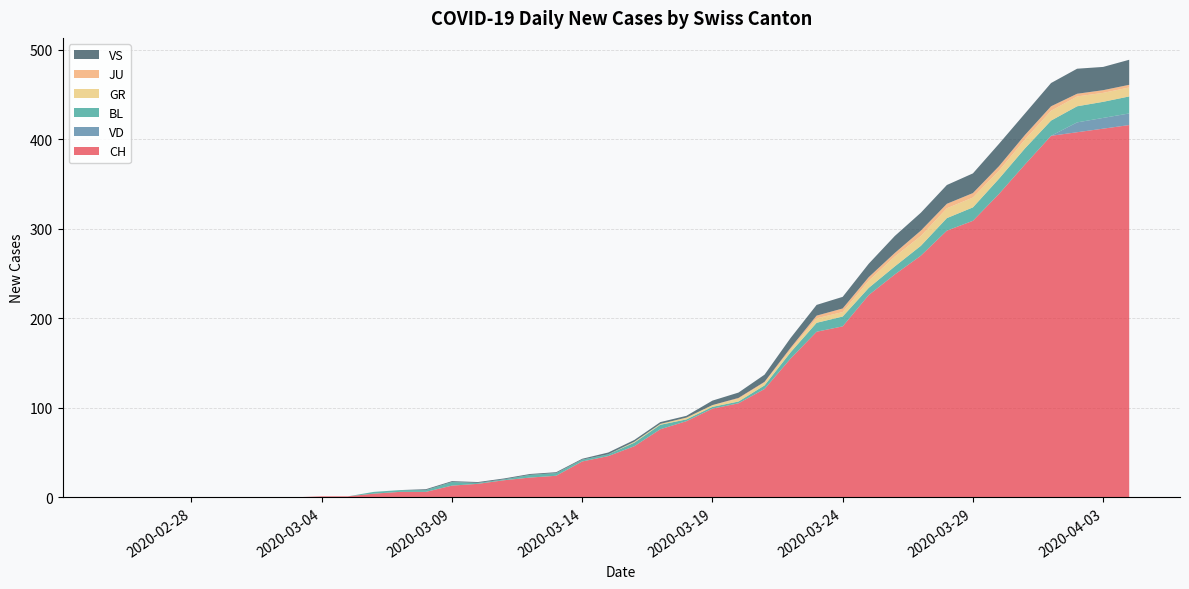

Reading left to right, extract all data points from this chart.

CH: 0	0	0	0	0	0	0	0	1	1	4	6	6	13	15	19	22	24	40	46	57	76	85	99	105	121	155	185	191	226	249	270	298	309	339	372	404	408	412	416
VD: 0	0	0	0	0	0	0	0	0	0	0	0	0	0	0	0	0	0	0	0	0	0	0	0	0	0	0	0	0	0	0	0	0	0	0	0	0	11	12	13
BL: 0	0	0	0	0	0	0	0	0	0	2	2	2	4	1	1	3	3	2	2	4	5	2	2	2	4	7	10	11	8	9	11	14	15	17	18	17	18	18	19
GR: 0	0	0	0	0	0	0	0	0	0	0	0	0	0	0	0	0	0	0	0	1	1	2	2	3	3	3	5	5	8	11	11	11	11	9	10	11	11	10	10
JU: 0	0	0	0	0	0	0	0	0	0	0	0	0	0	0	0	0	0	0	0	0	0	0	0	1	1	2	3	4	4	4	6	5	5	5	5	5	3	3	3
VS: 0	0	0	0	0	0	0	0	0	0	0	0	1	1	1	1	1	1	1	2	2	2	2	5	6	8	11	12	13	15	19	20	21	22	25	24	26	28	26	28